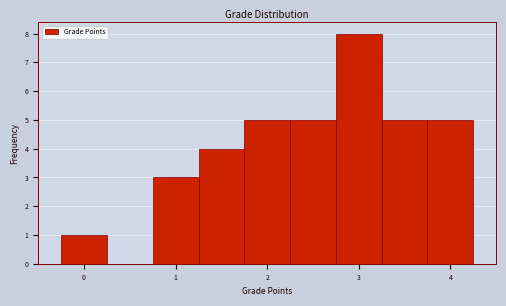

Reading left to right, transcribe this chart: for each bar, give the range it covers on the x-axis and its height. Neither the bar edges nor the heights are printed on the chart, so give them approximately, as read against the axes.

-0.25 to 0.25: 1
0.25 to 0.75: 0
0.75 to 1.25: 3
1.25 to 1.75: 4
1.75 to 2.25: 5
2.25 to 2.75: 5
2.75 to 3.25: 8
3.25 to 3.75: 5
3.75 to 4.25: 5